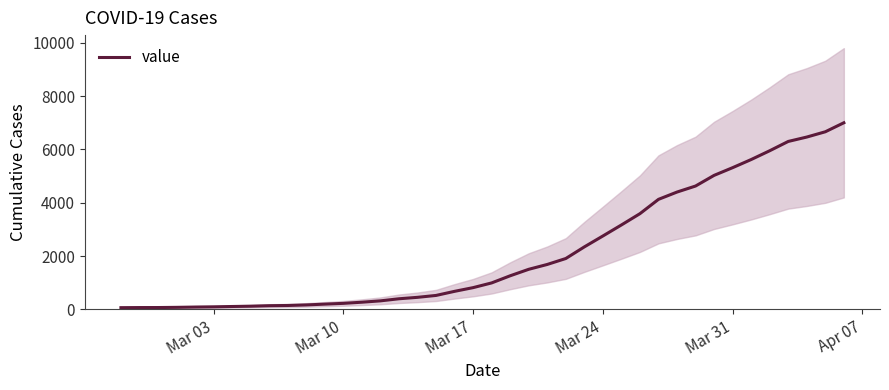

How many lines are shown in the chart?

1